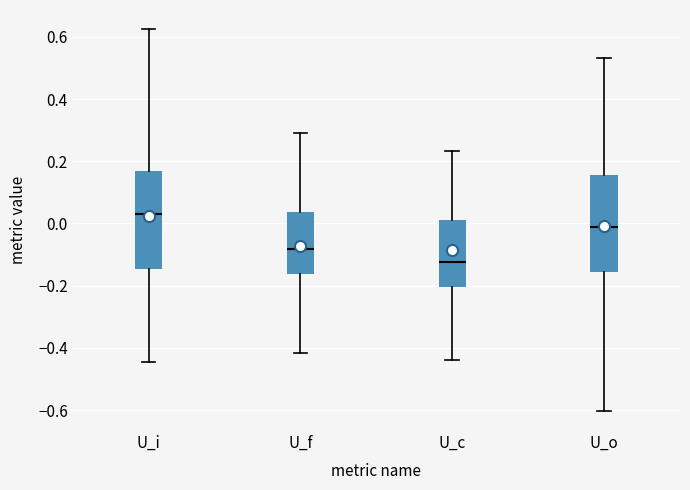

Reading left to right, read every box against the y-axis: the position of its median line, the range the box covers, and the ends of its whiskers. The values are not printed on the chart, so give them approximately, as read against the axis.

U_i: median 0.04, box -0.14 to 0.16, whiskers -0.44 to 0.62
U_f: median -0.08, box -0.16 to 0.04, whiskers -0.42 to 0.30
U_c: median -0.12, box -0.20 to 0.02, whiskers -0.44 to 0.24
U_o: median -0.02, box -0.16 to 0.16, whiskers -0.60 to 0.54